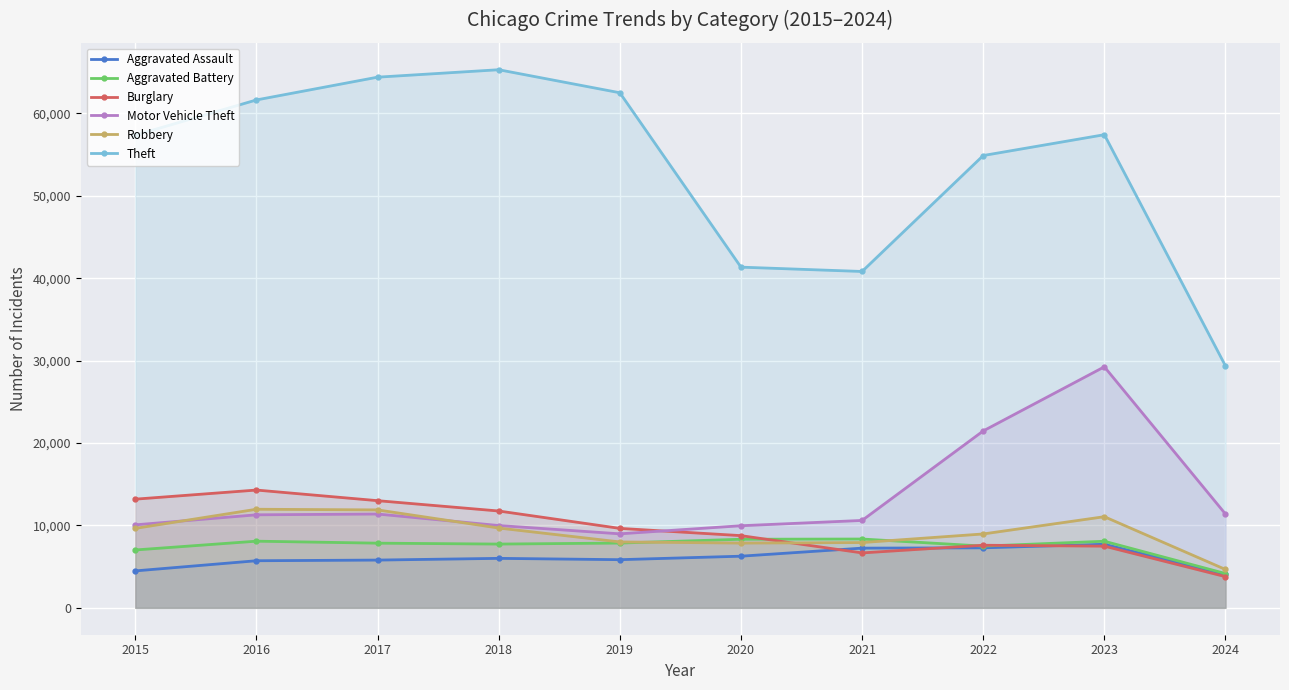

What is the value of the Aggravated Battery point at the 9th from the left?

8078